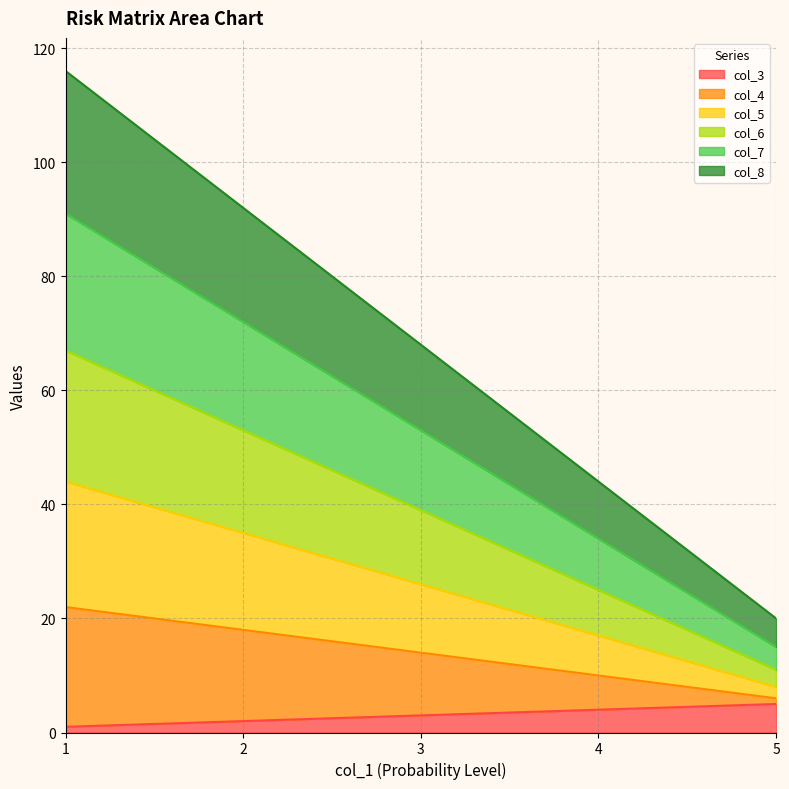

Count the number of data series in this chart.

6